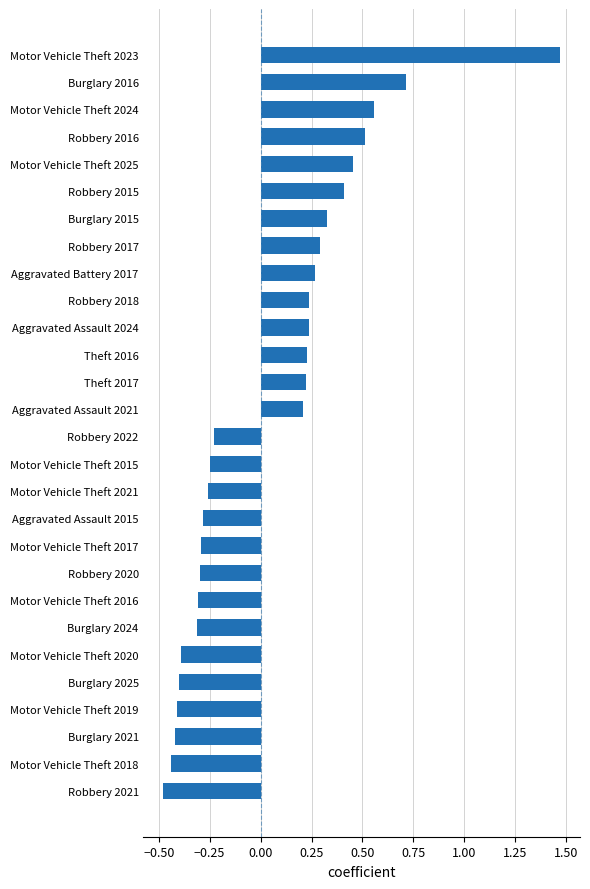

Which has a higher value, Aggravated Assault 2015 or Robbery 2022?

Robbery 2022